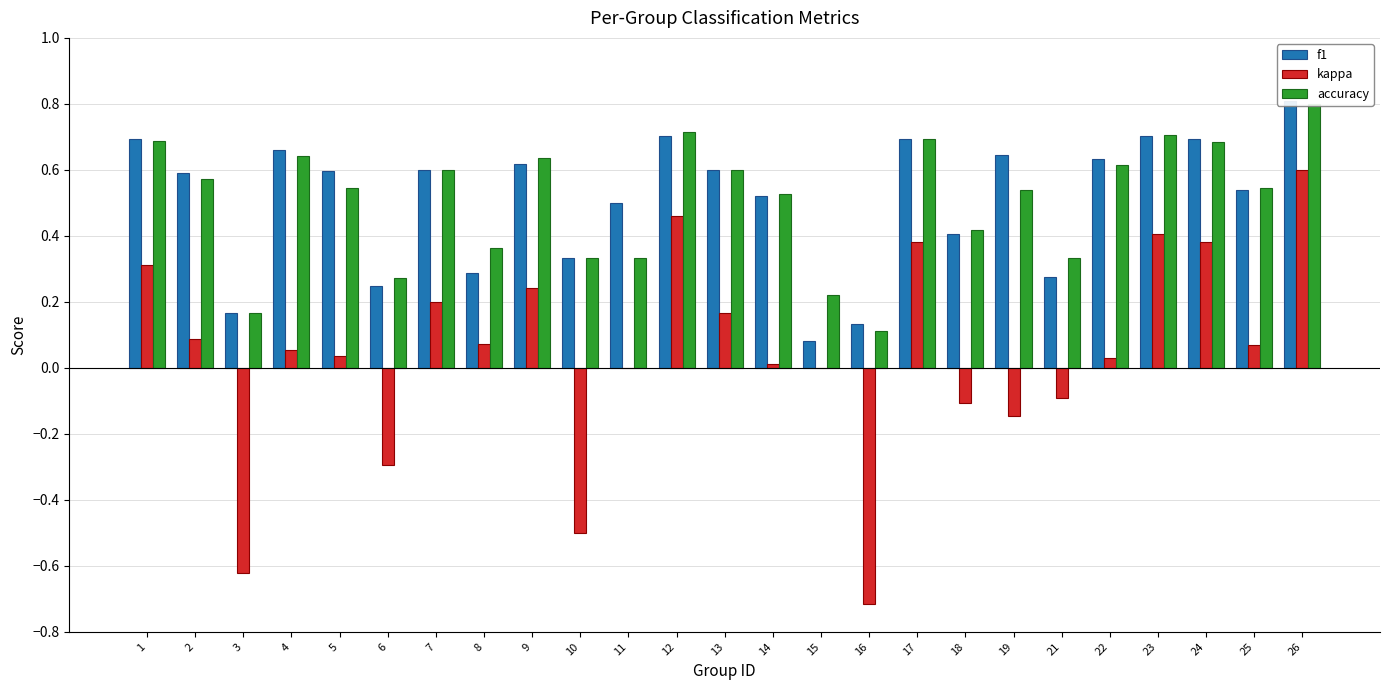

Is the value of kappa at 2 greater than the value of accuracy at 7?

No